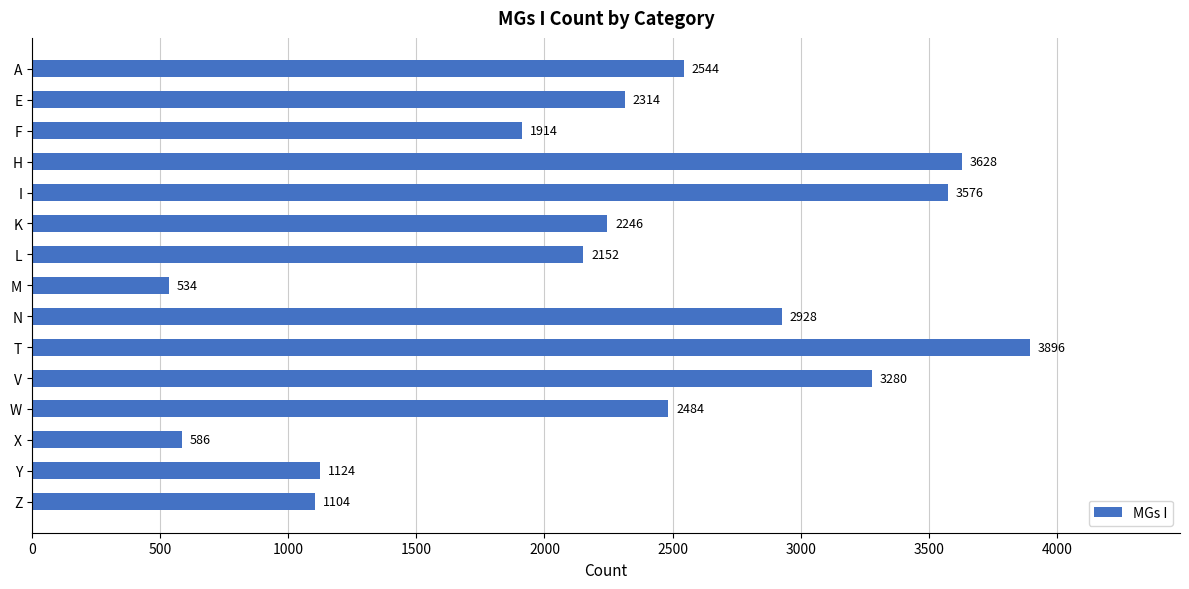

The chart shows a value of 3191 at L. True or false?

False